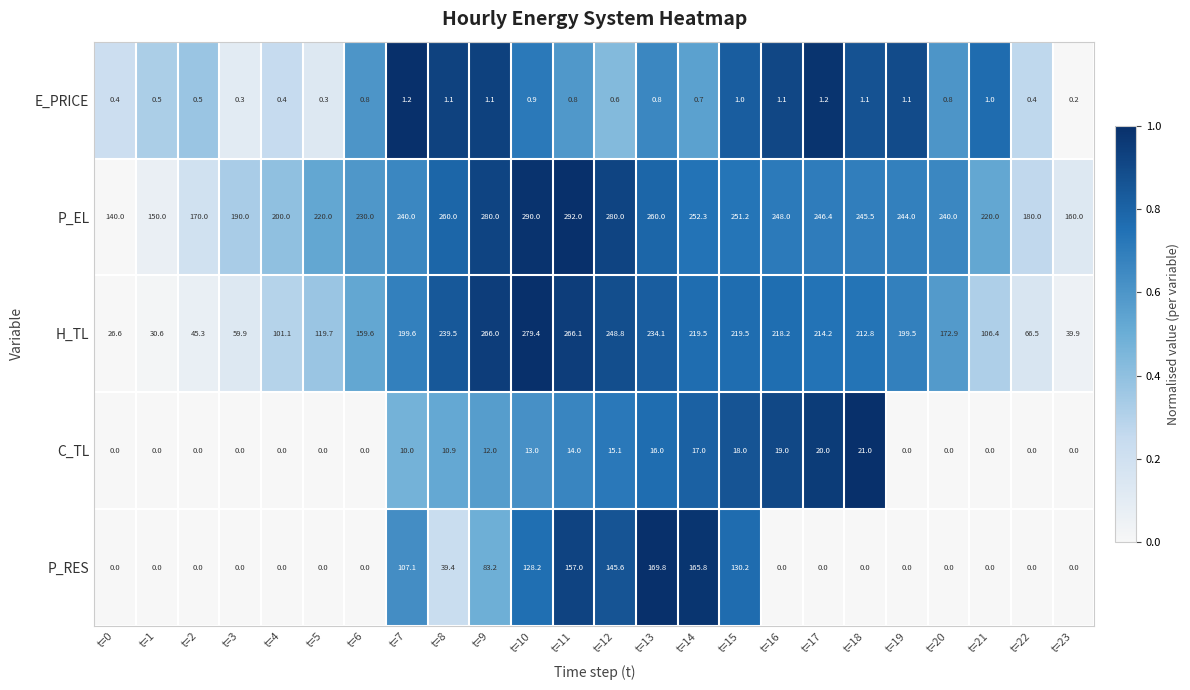

Which series has the widest spread of values?

H_TL